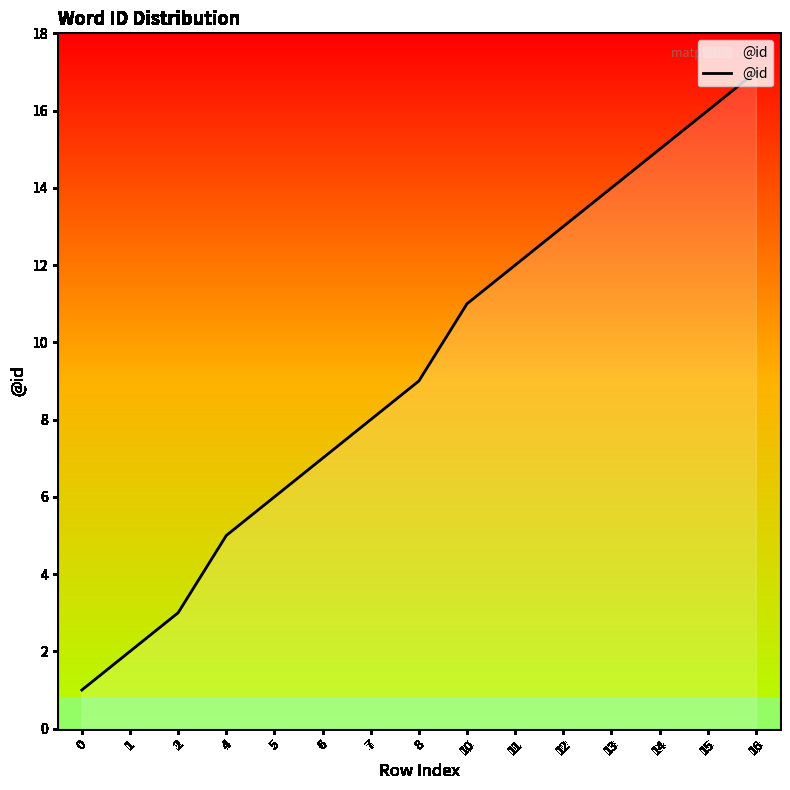

What is the sum of all values?

139